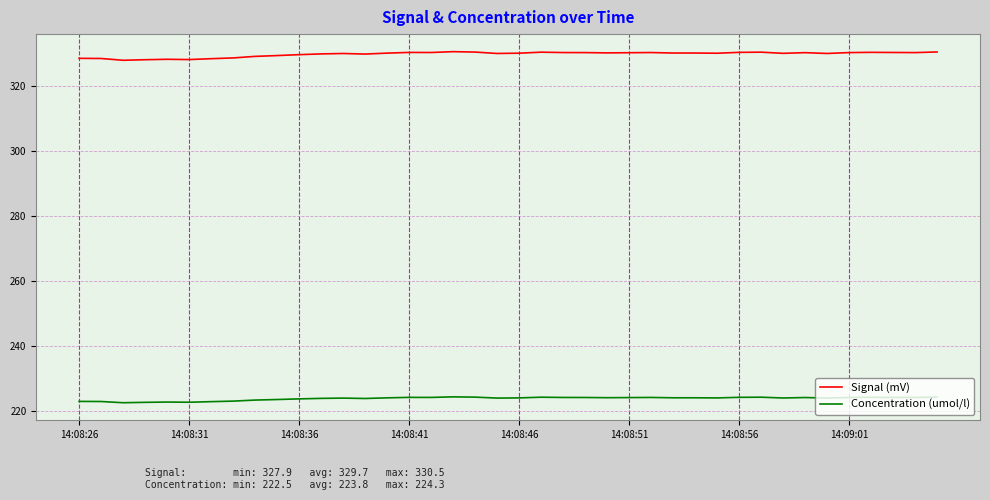

True or false: Signal (mV) and Concentration (umol/l) cross at least once.

False